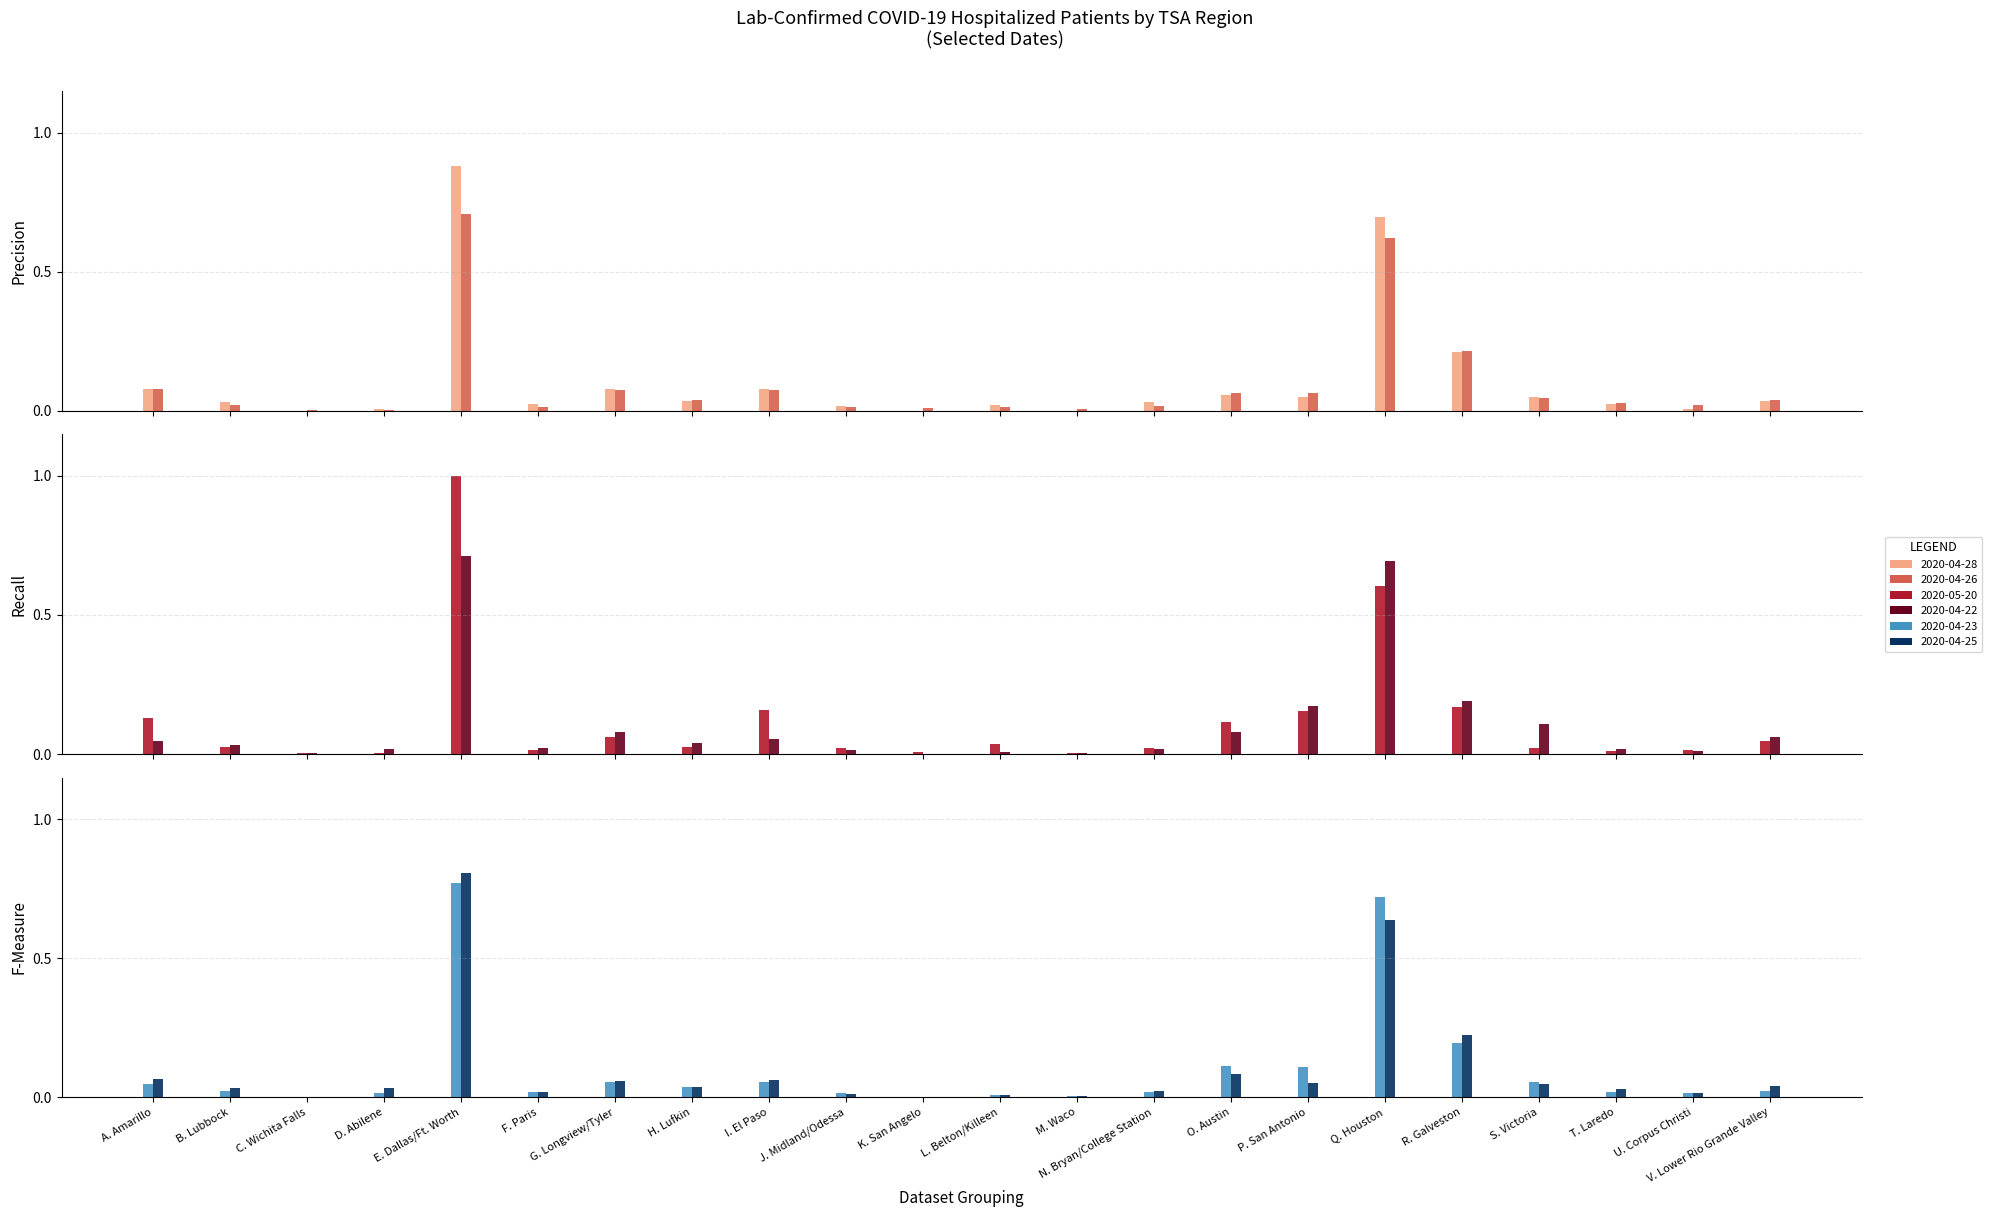

How many bars are there in total?

132